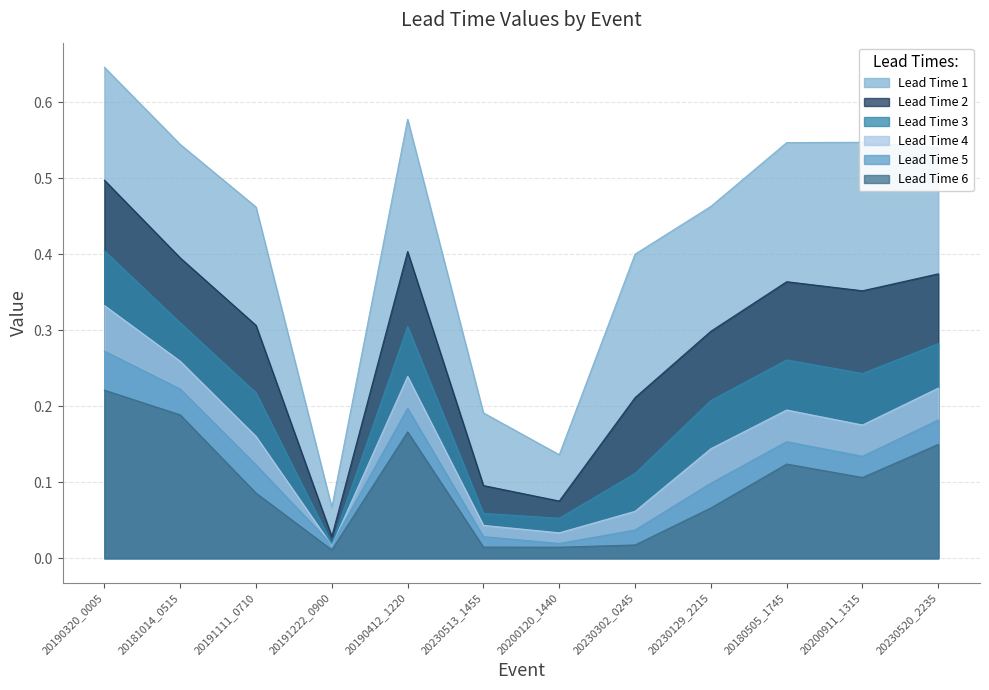

Count the number of categories in the chart.

12